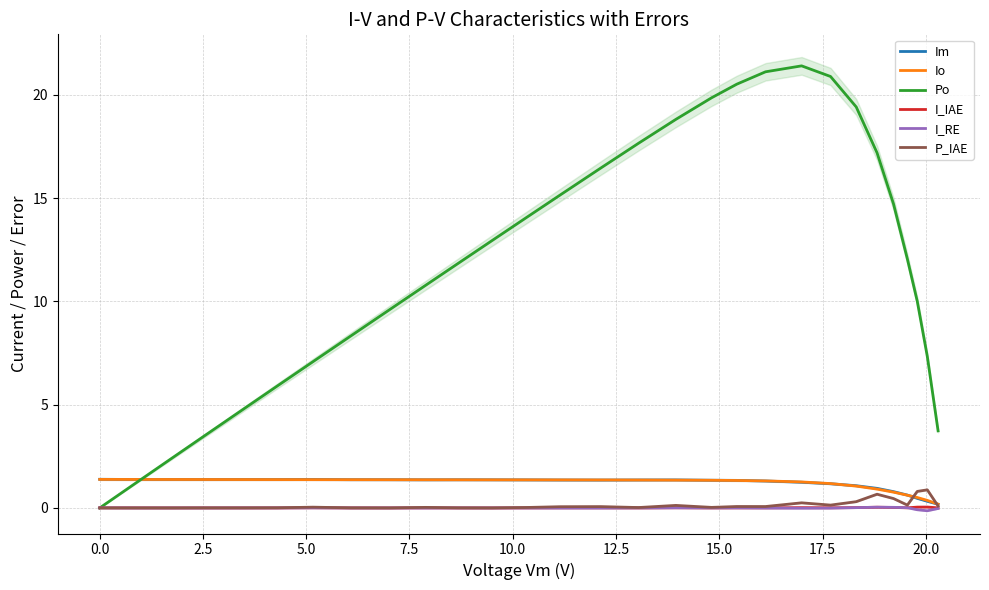

What is the highest value of the P_IAE series?

0.9